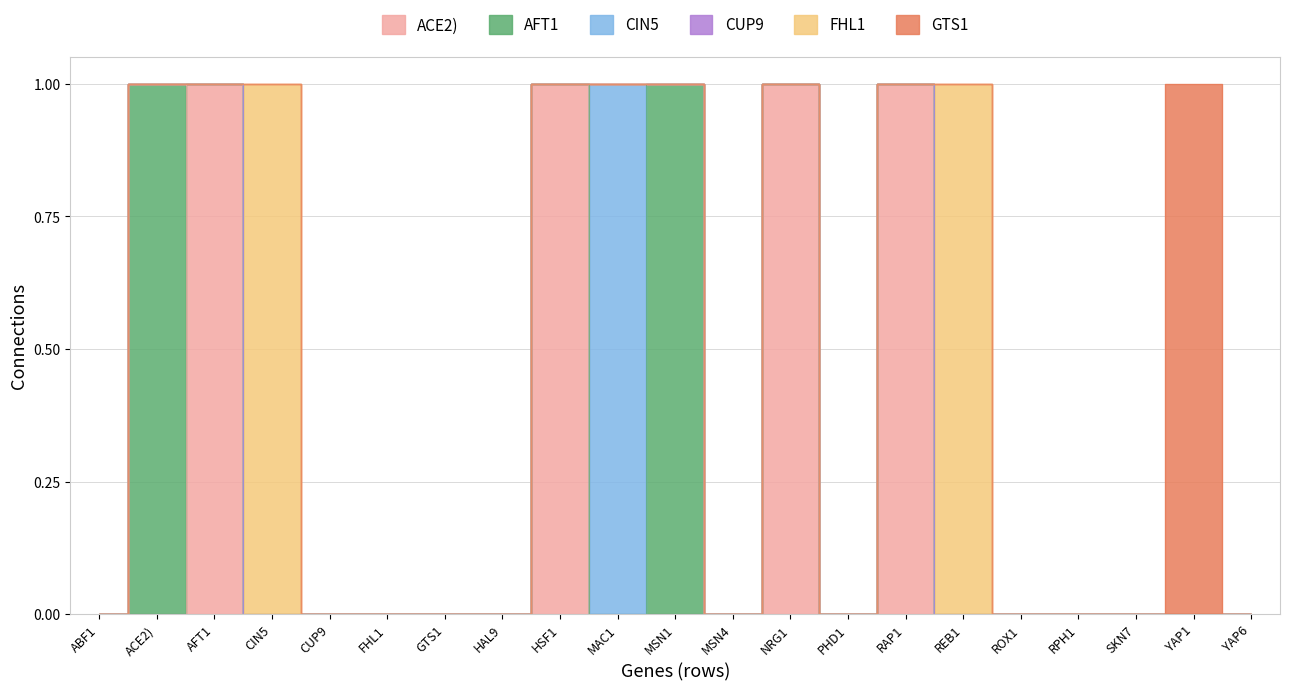

At how many categories does at least one series exceed 0?

10